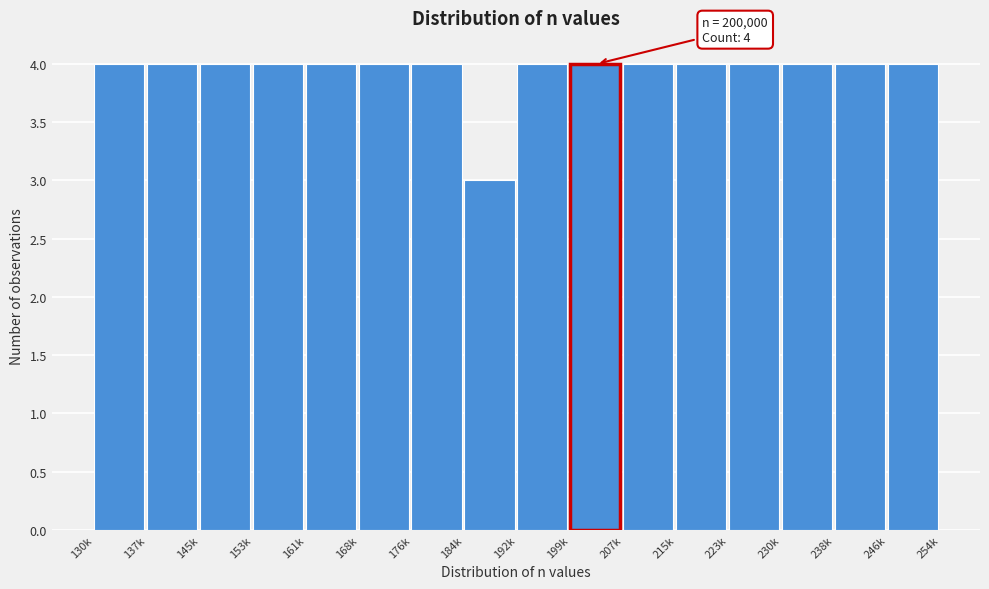

Reading left to right, extract all data points from this chart.

4	4	4	4	4	4	4	3	4	4	4	4	4	4	4	4